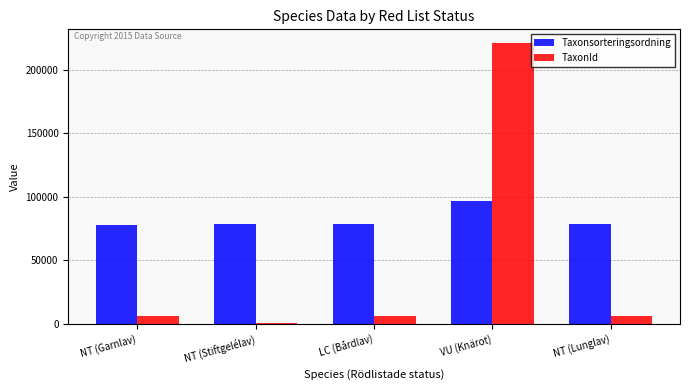

Which series has the largest total across all categories?

Taxonsorteringsordning